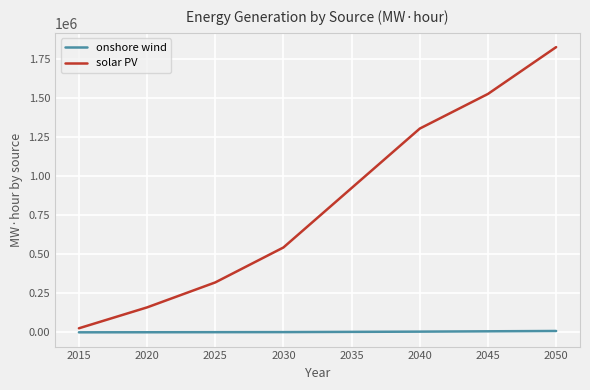

How many lines are shown in the chart?

2